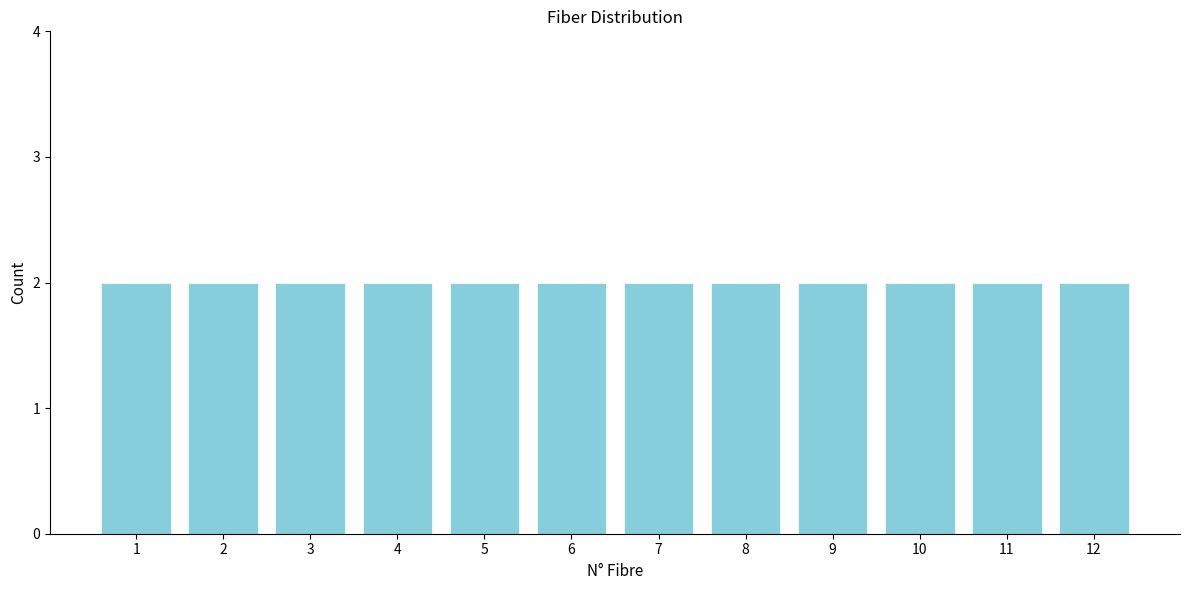

How tall is the bar that spans 5.5 to 6.5 on the x-axis? The values are not printed on the chart, so give them approximately, as read against the axis.

2